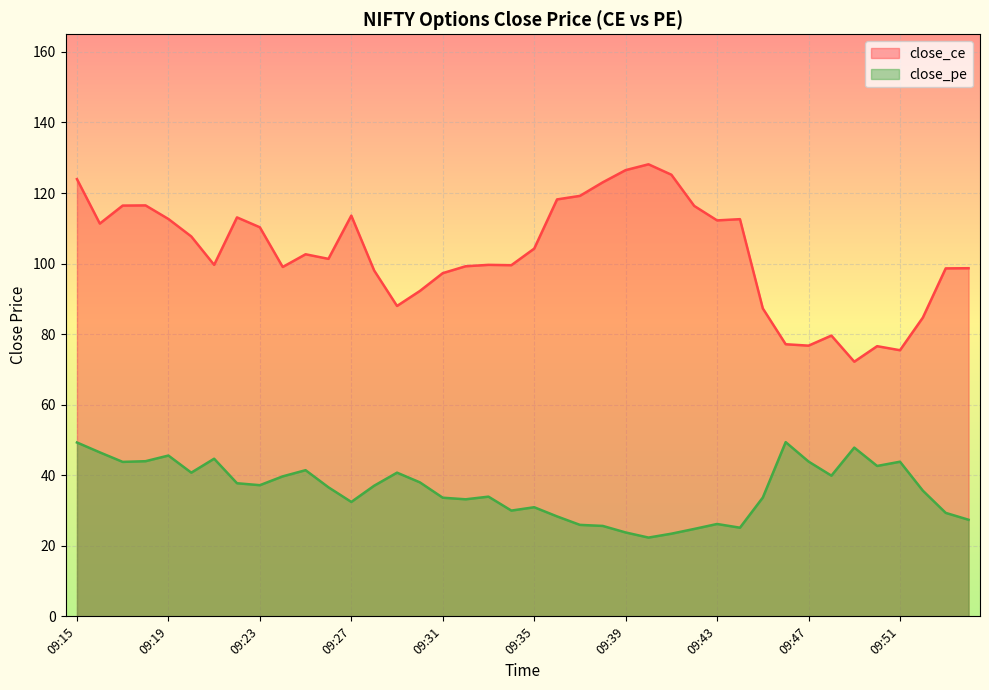

What is the average value of the close_ce series?

102.9